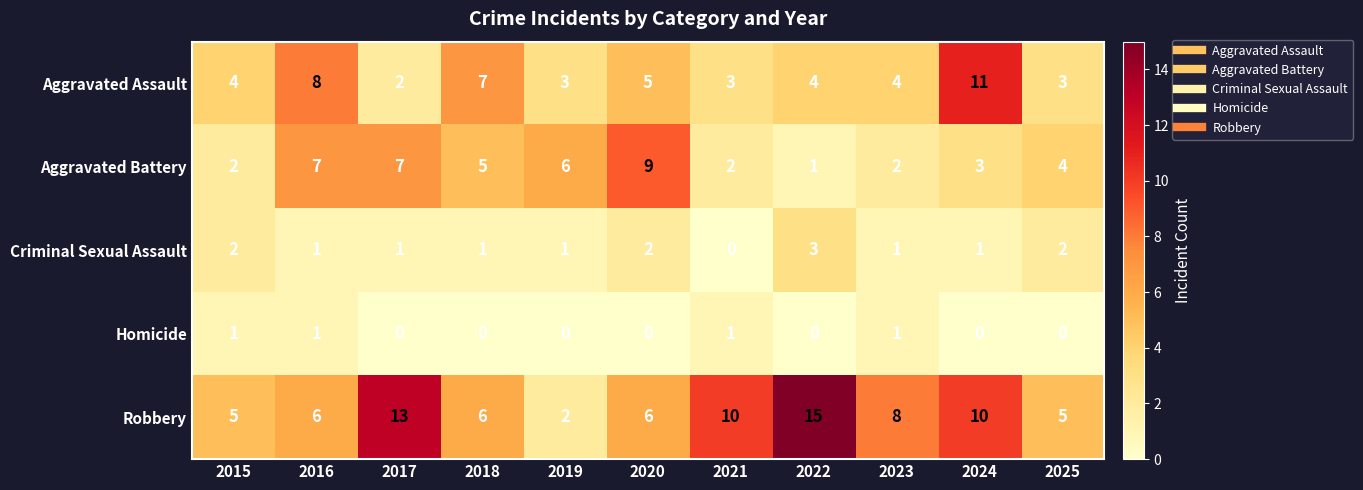

True or false: Aggravated Assault has a value of 5 at 2021.

False